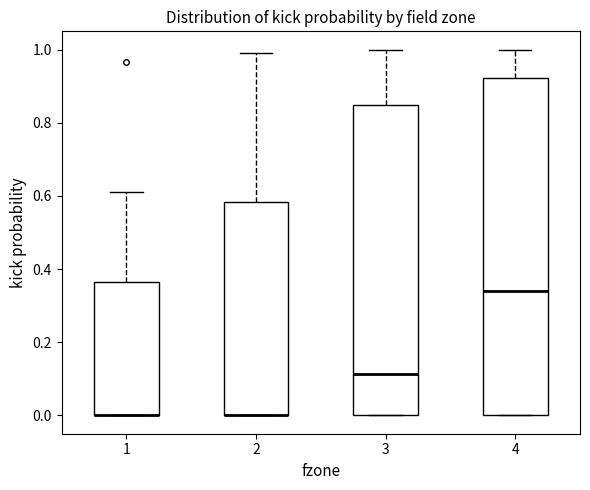

Reading left to right, transcribe this box plot: for each box, give where its median line is, the range the box spans, and where its two whiskers end, as read against the y-axis. The values are not printed on the chart, so give them approximately, as read against the axis.

1: median 0.00 (drawn on the box's lower edge), box 0.00 to 0.36, whiskers 0.00 to 0.60
2: median 0.00 (drawn on the box's lower edge), box 0.00 to 0.58, whiskers 0.00 to 1.00
3: median 0.12, box 0.00 to 0.84, whiskers 0.00 to 1.00
4: median 0.34, box 0.00 to 0.92, whiskers 0.00 to 1.00